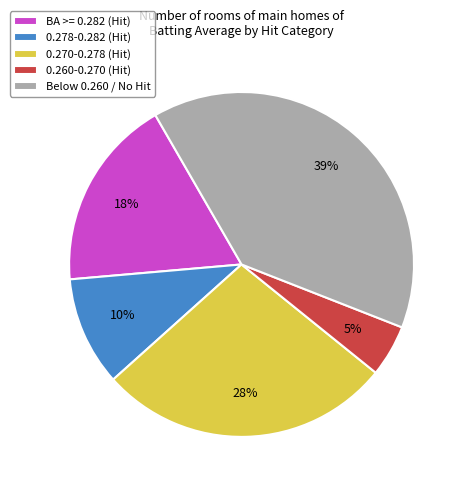

What is the largest slice in the pie chart?

Below 0.260 / No Hit